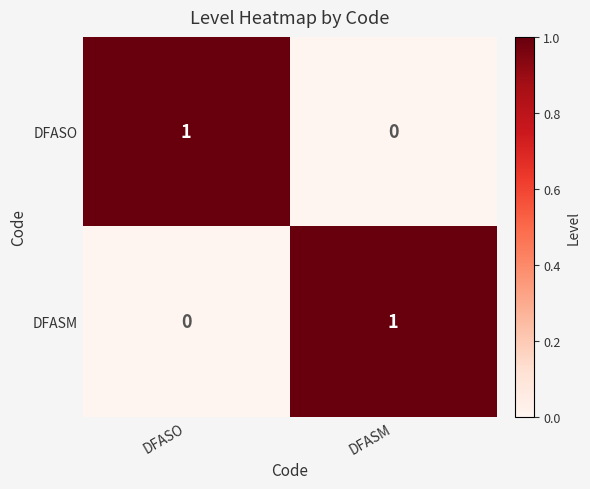

At which label is DFASM closest to 0?

DFASO